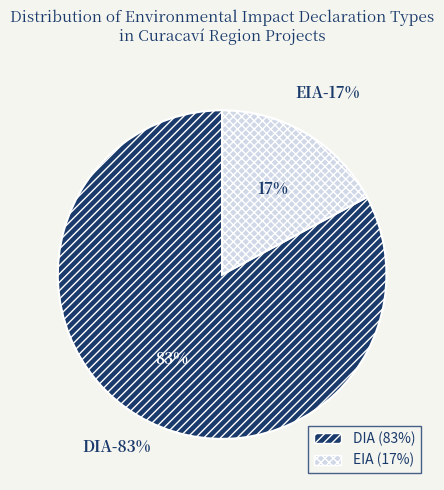

True or false: DIA accounts for 74% of the total.

False